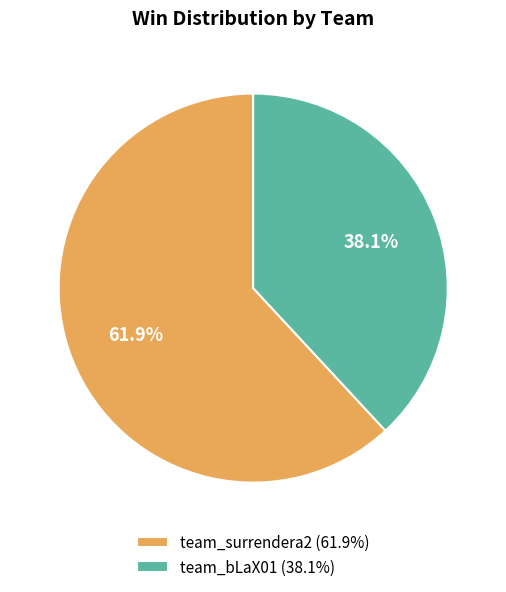

Rank the categories by value from lowest to highest.

team_bLaX01, team_surrendera2